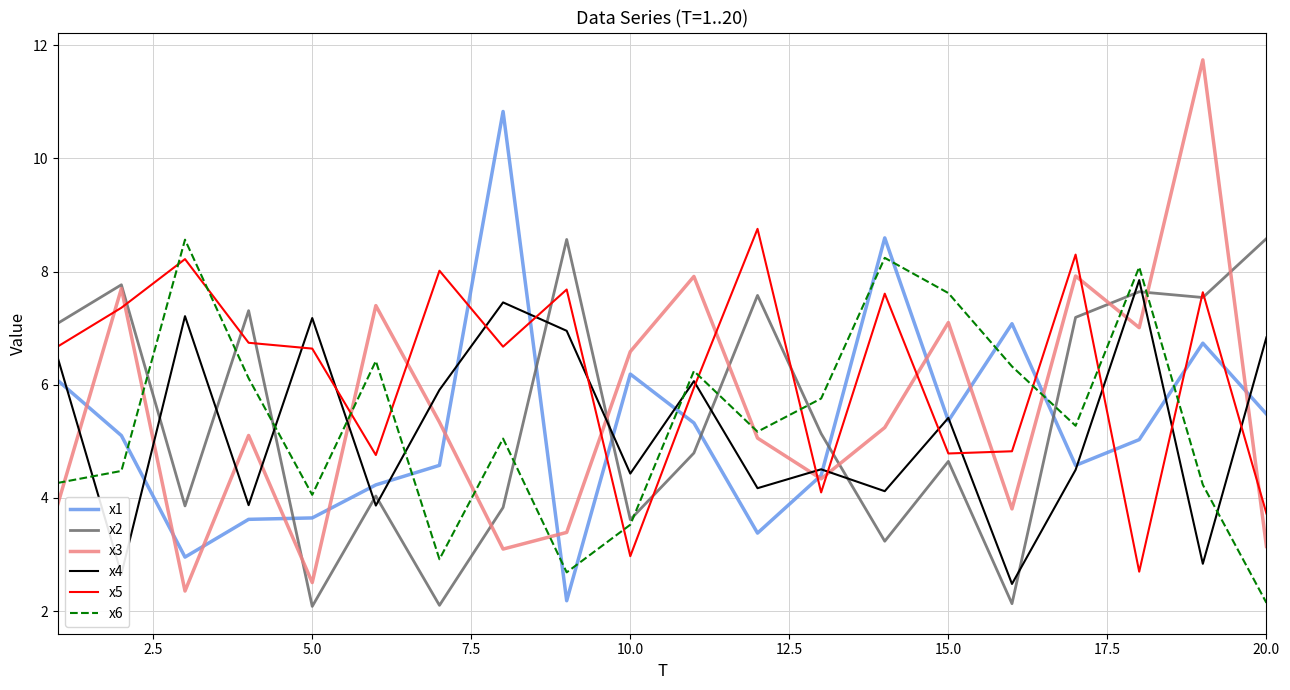

After their last crossing, which series has the higher values: x6 or x3?

x3